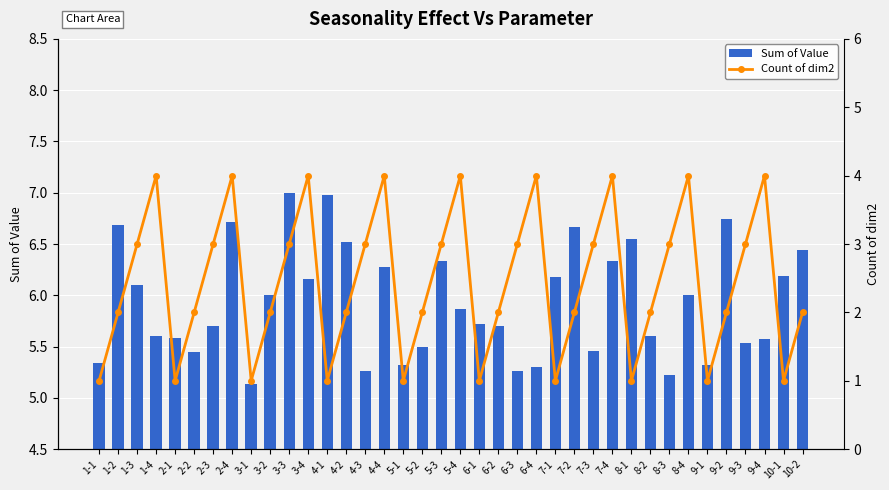

Read the Count of dim2 value at 8-2.

2.0